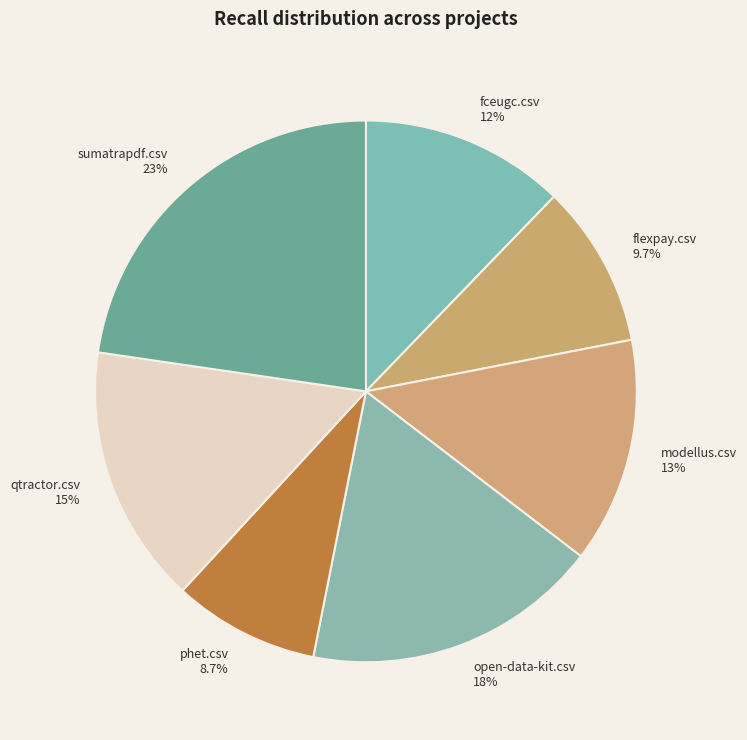

Which has a higher value, qtractor.csv or fceugc.csv?

qtractor.csv